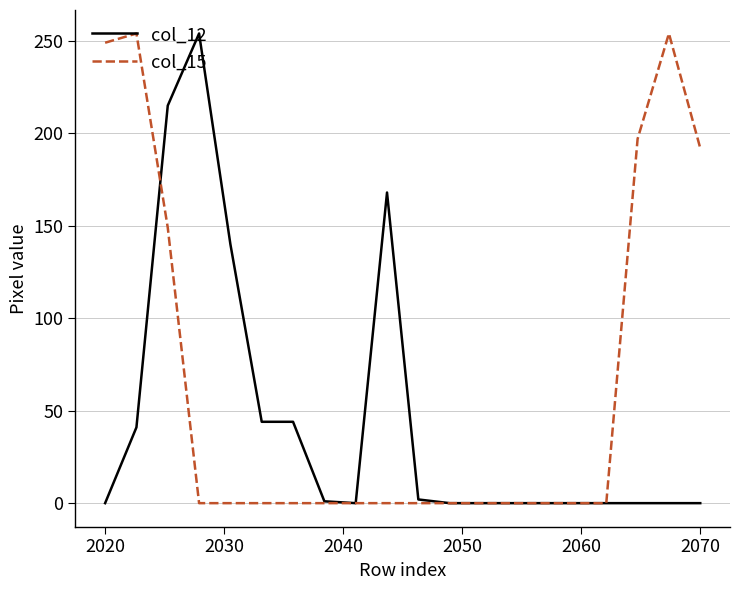

What is the maximum value shown in the chart?

254